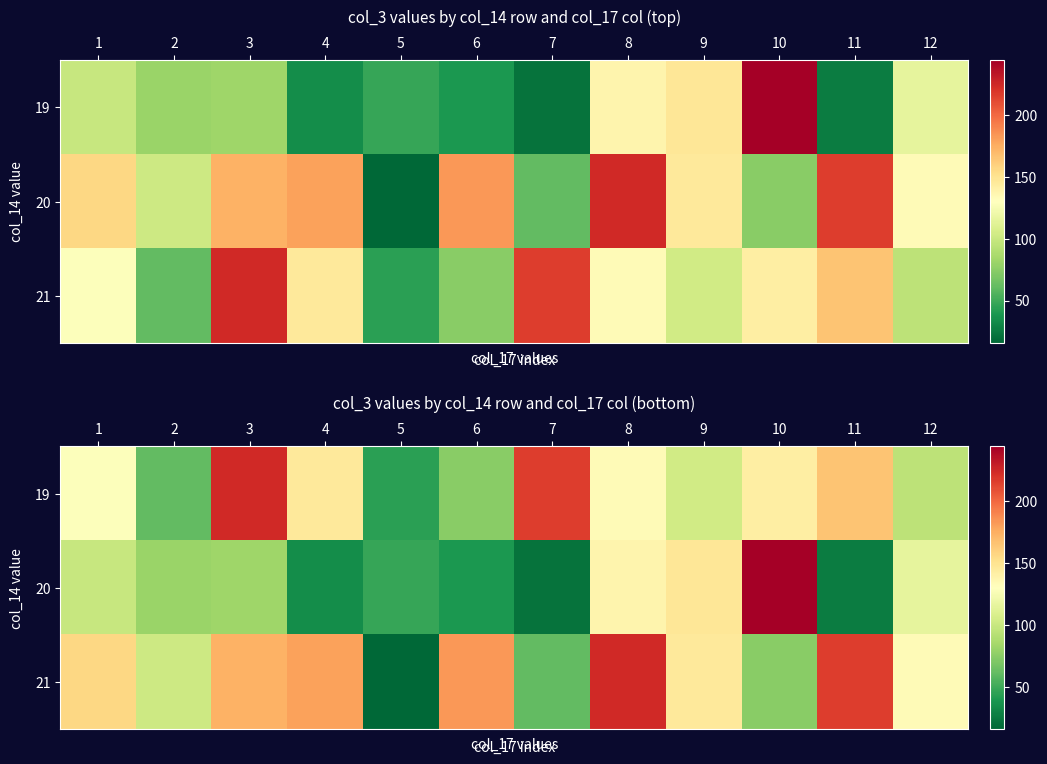

At which label is row_1 closest to 132?

8